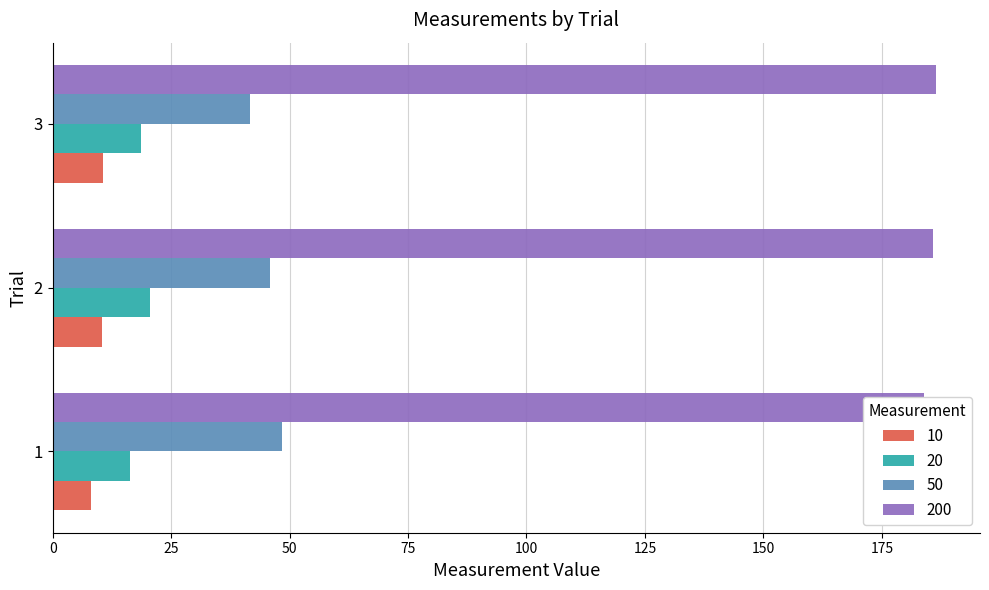

What is the highest value of the 50 series?

48.5